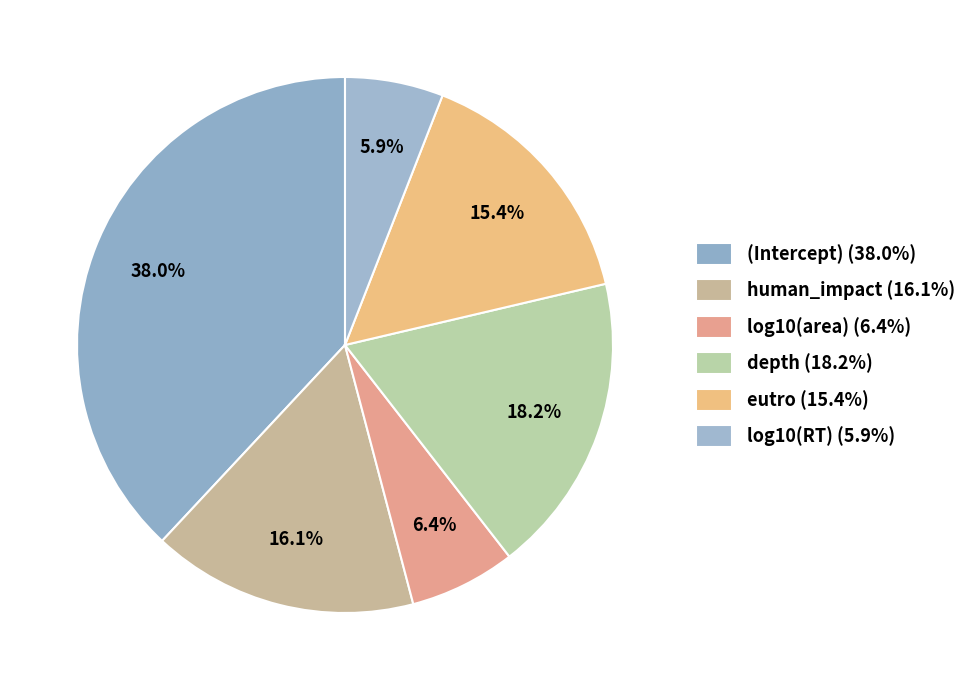

Which category has the smallest portion of the pie?

log10(RT)